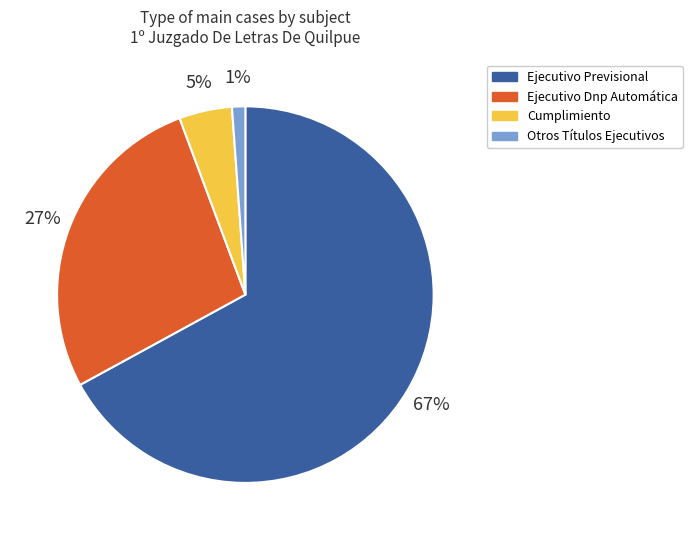

Does Ejecutivo Previsional represent more than half of the total?

Yes